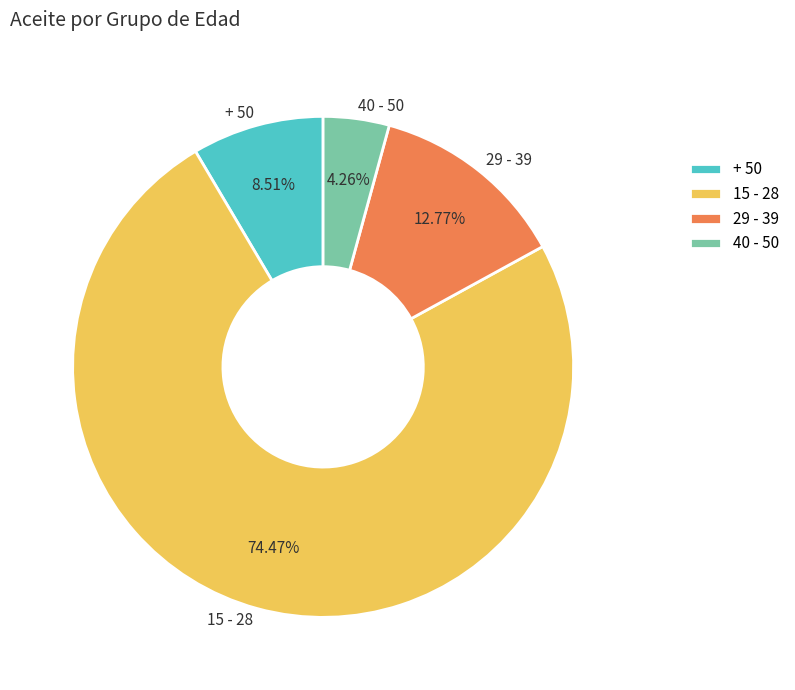

Does 29 - 39 account for over 50% of the chart?

No